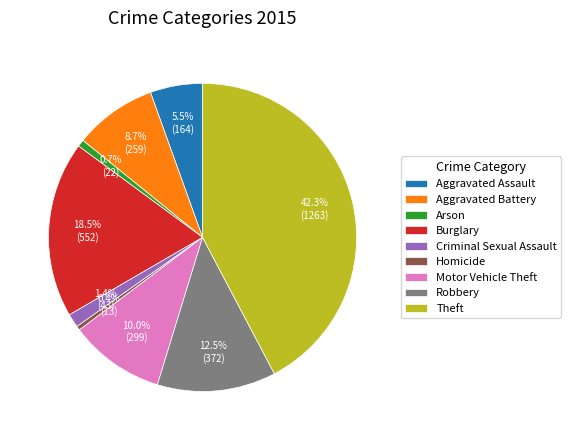

To the nearest percent, what portion does Motor Vehicle Theft represent?

10%